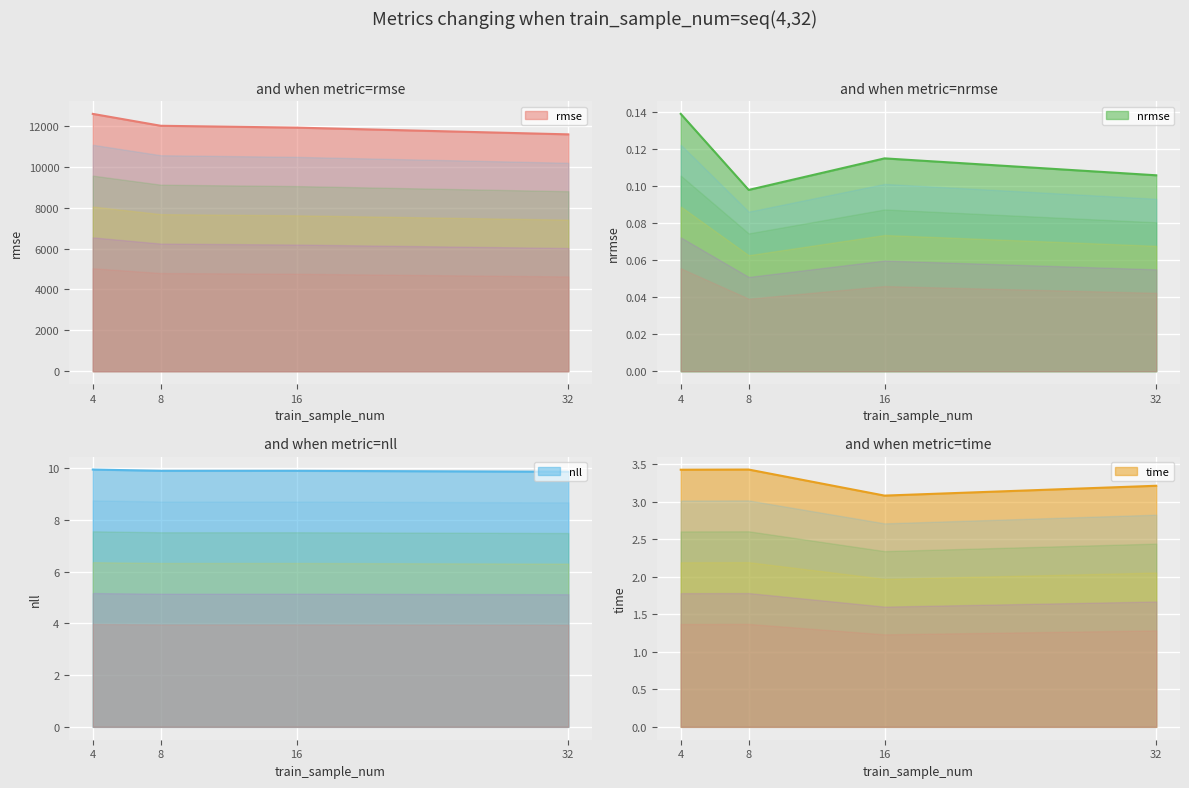

In nrmse, how many points are lower than both neighbors (excluding endpoints)?

1